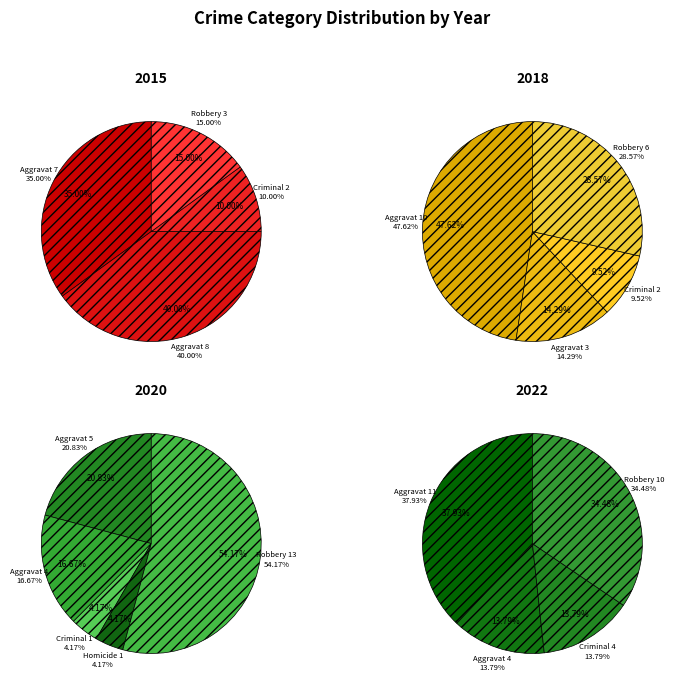

To the nearest percent, what portion does Robbery represent?

34%